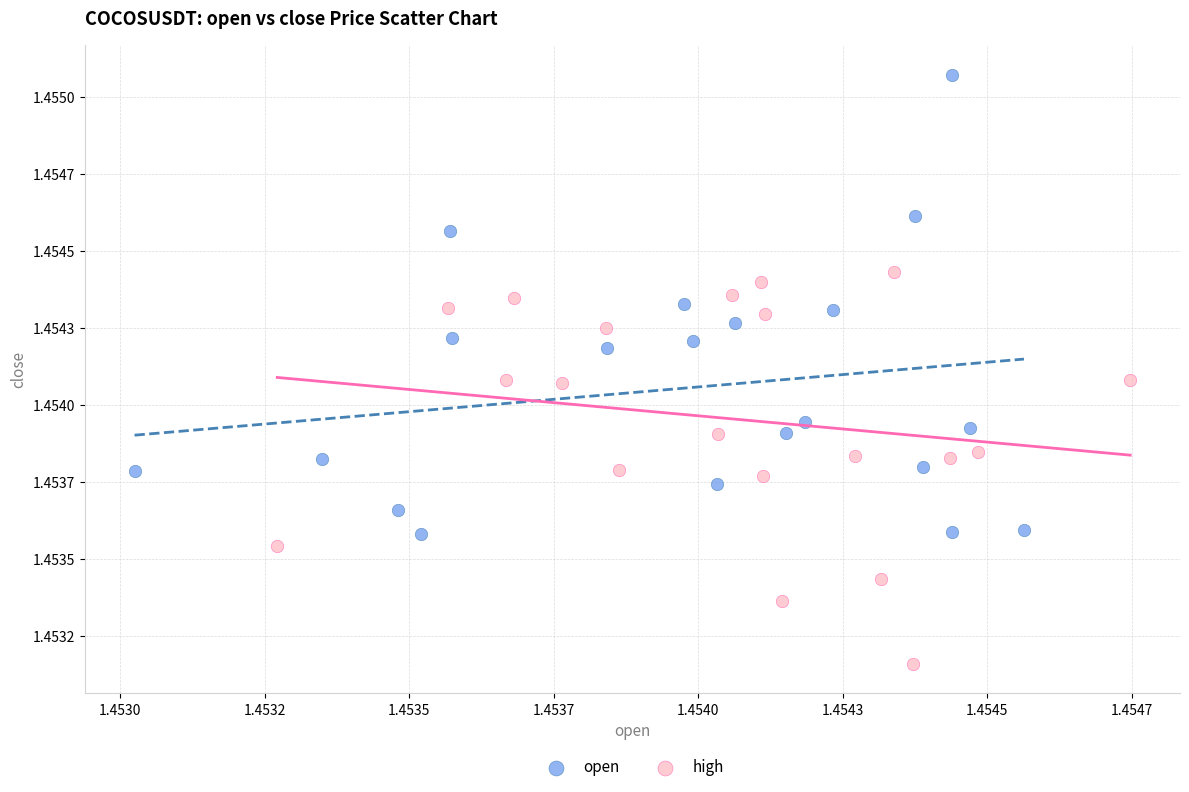

Which series has the widest spread of Y values?

open